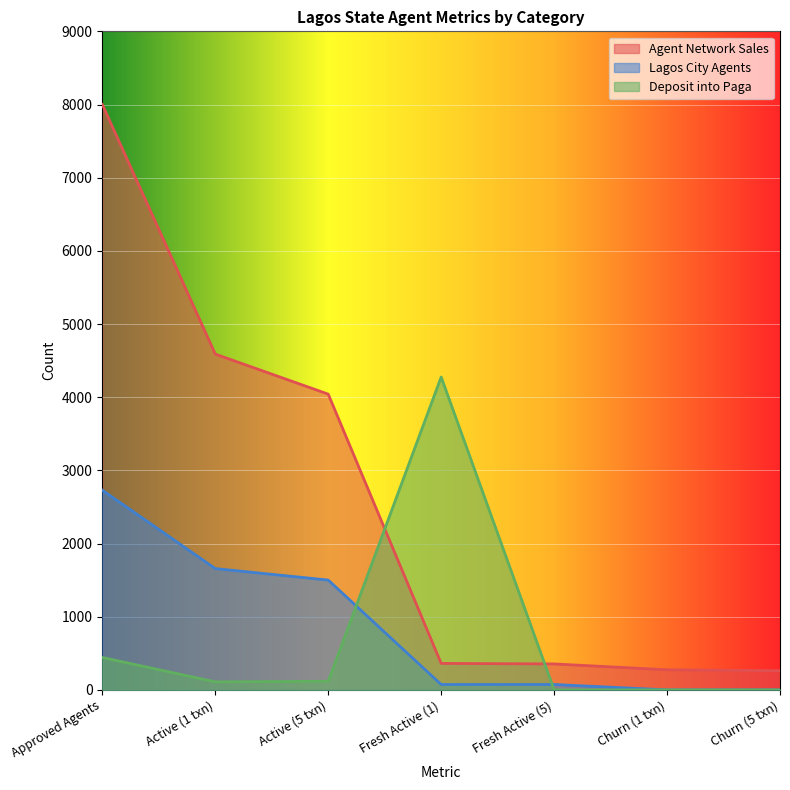

The value of Lagos City Agents at Fresh Active (1) is 74. True or false?

True